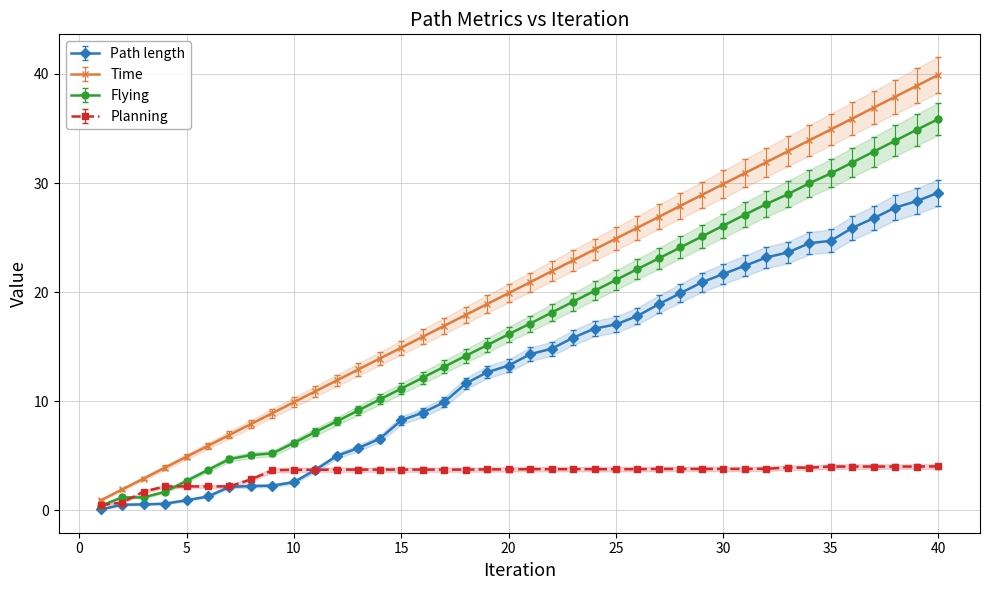

True or false: Path length and Time cross at least once.

False